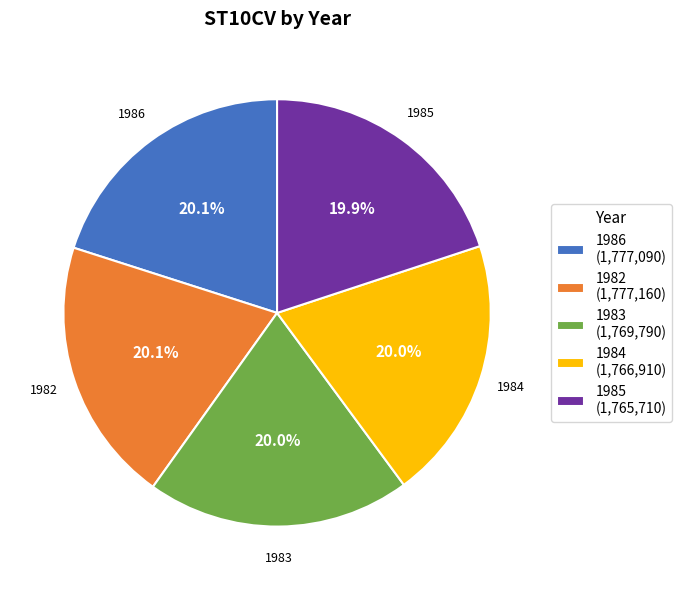

To the nearest percent, what is the average slice percentage?

20%